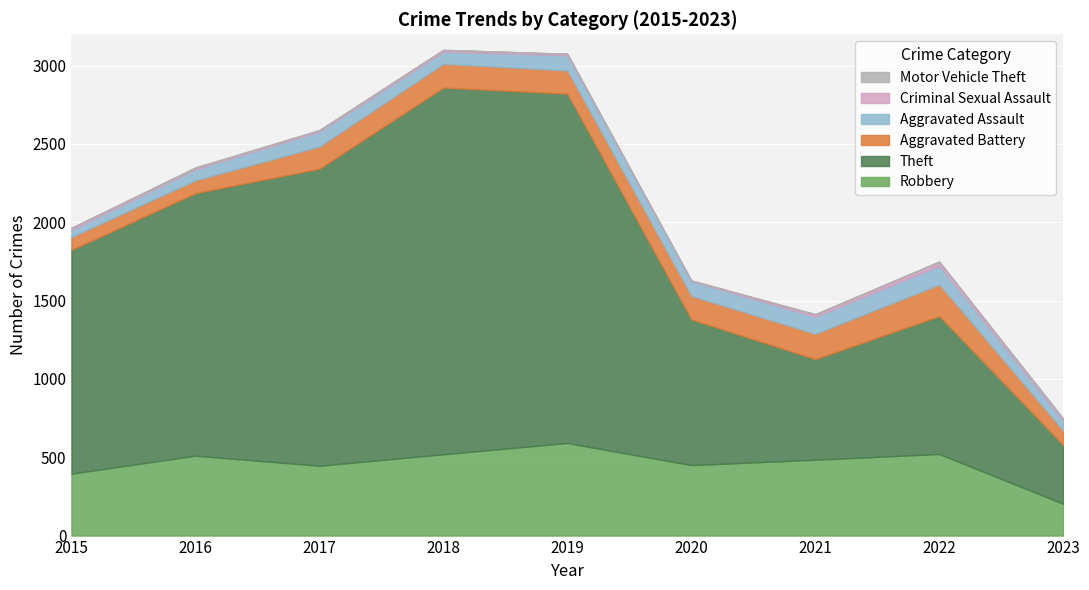

Reading left to right, list all the values displayed in this chart.

Robbery: 2015=395	2016=510	2017=446	2018=519	2019=591	2020=450	2021=484	2022=521	2023=203
Theft: 2015=1429	2016=1676	2017=1896	2018=2341	2019=2230	2020=930	2021=642	2022=880	2023=374
Aggravated Battery: 2015=82	2016=82	2017=142	2018=152	2019=148	2020=150	2021=162	2022=202	2023=92
Aggravated Assault: 2015=46	2016=71	2017=95	2018=77	2019=98	2020=94	2021=110	2022=121	2023=63
Criminal Sexual Assault: 2015=12	2016=8	2017=8	2018=11	2019=8	2020=3	2021=14	2022=24	2023=11
Motor Vehicle Theft: 2015=1	2016=4	2017=2	2018=1	2019=1	2020=3	2021=2	2022=2	2023=6